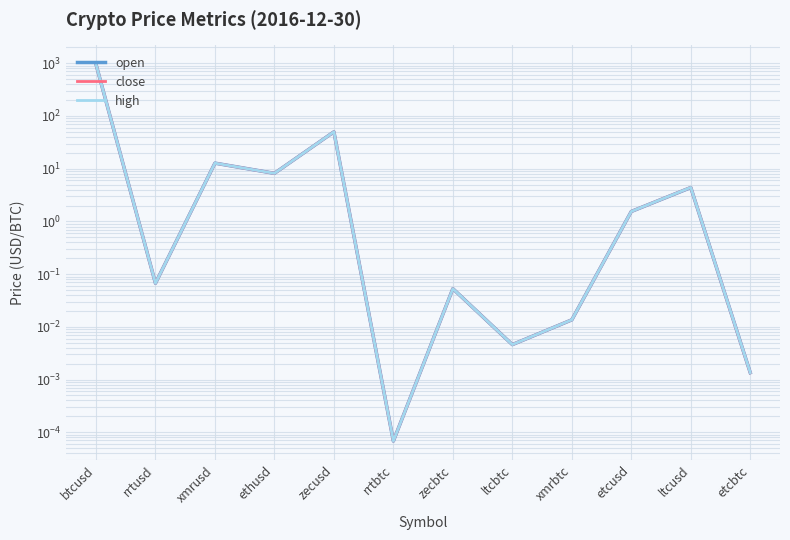

The close series shows 4.4 at ltcusd. True or false?

True